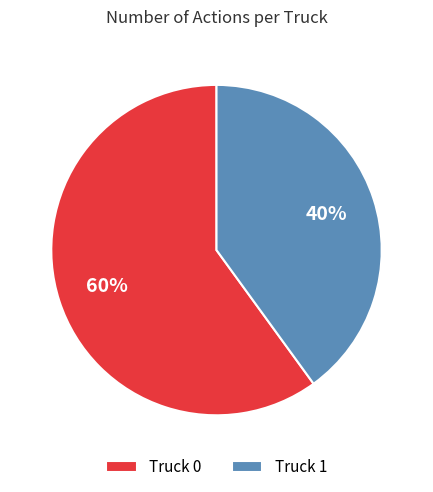

True or false: Truck 0 accounts for 50% of the total.

False